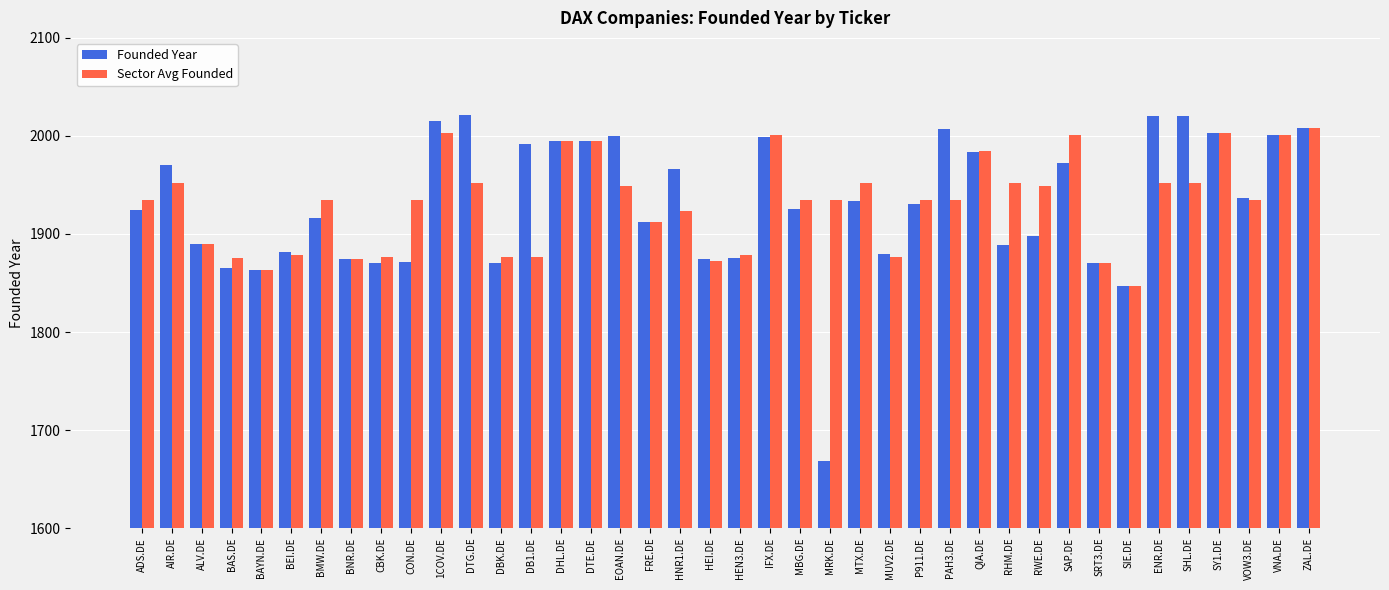

Between ENR.DE and VNA.DE, which series saw the biggest shift?

Sector Avg Founded